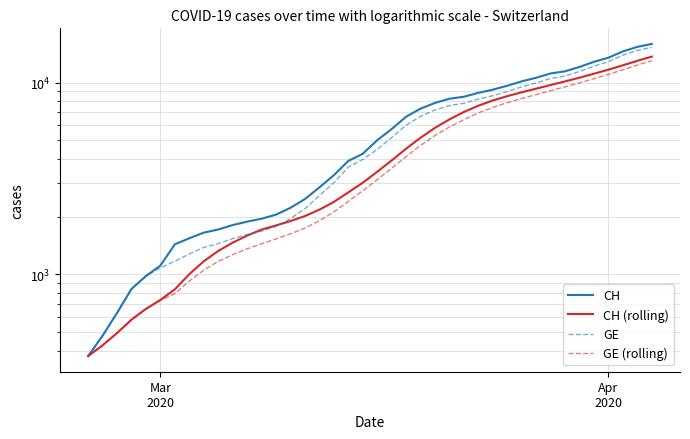

Reading right to left, list all the values displayed in this chart.

CH: 15926.0	15375.0	14561.0	13505.0	12852.0	12086.0	11467.0	11175.0	10613.0	10162.0	9642.0	9196.0	8855.0	8449.0	8249.0	7847.0	7323.0	6644.0	5731.0	5012.0	4259.0	3908.0	3291.0	2845.0	2472.0	2226.0	2051.0	1952.0	1885.0	1809.0	1715.0	1652.0	1544.0	1436.0	1113.0	981.0	840.0	630.0	479.0	375.0
CH (rolling): 13681.7	13003.0	12322.7	11694.3	11142.4	10620.1	10158.6	9727.4	9309.4	8914.3	8508.7	8080.4	7585.4	7036.4	6437.9	5817.7	5166.9	4527.1	3931.1	3430.4	3007.4	2677.9	2388.9	2177.1	2015.7	1898.6	1801.1	1713.3	1593.4	1464.3	1325.9	1170.9	1003.3	836.3	736.3	661.0	581.0	494.7	427.0	375.0
GE: 15284.0	14733.0	13919.0	12863.0	12210.0	11444.0	10825.0	10533.0	9971.0	9520.0	9000.0	8554.0	8213.0	7807.0	7607.0	7205.0	6681.0	6002.0	5174.0	4485.0	3978.0	3627.0	3010.0	2574.0	2201.0	1955.0	1780.0	1681.0	1614.0	1538.0	1447.0	1384.0	1278.0	1171.0	1083.0	981.0	840.0	630.0	479.0	375.0
GE (rolling): 13039.7	12361.0	11680.7	11052.3	10500.4	9978.1	9516.6	9085.4	8667.4	8272.3	7866.7	7438.4	6955.6	6423.0	5876.0	5307.4	4708.1	4121.4	3578.4	3118.6	2732.1	2404.0	2116.4	1906.1	1745.1	1628.4	1531.7	1444.7	1359.3	1268.9	1169.1	1052.4	923.1	794.1	731.3	661.0	581.0	494.7	427.0	375.0